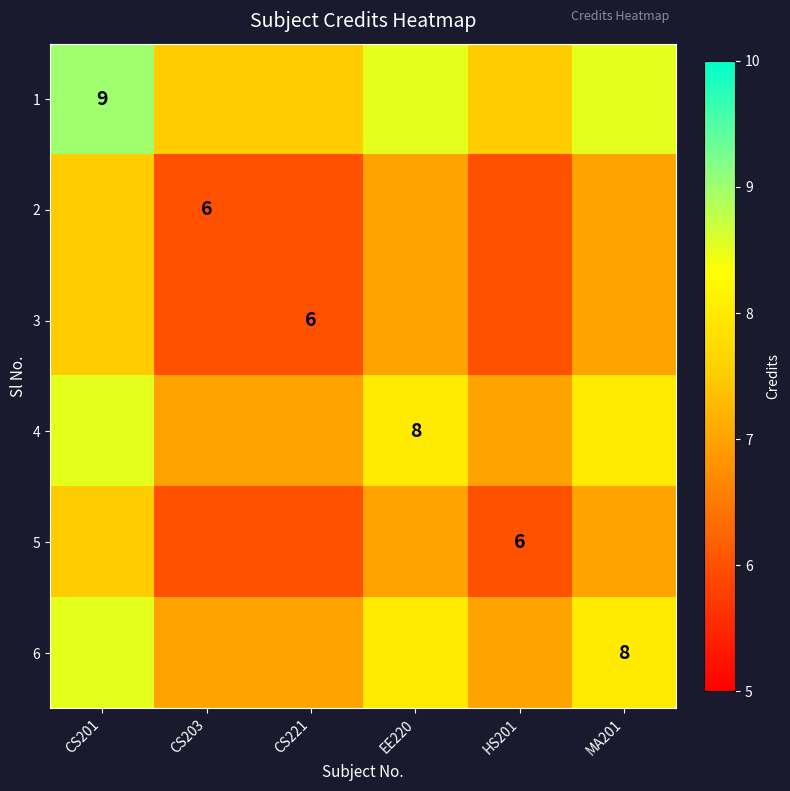

How many series are shown in this chart?

6